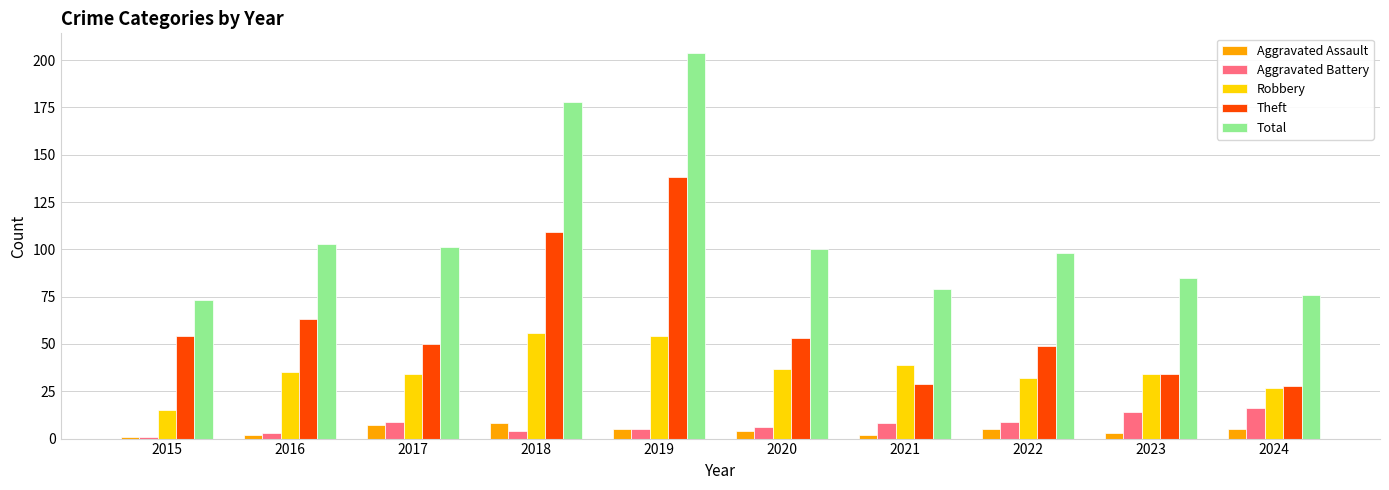

What is the spread (max minus min) of values at 2021?

77